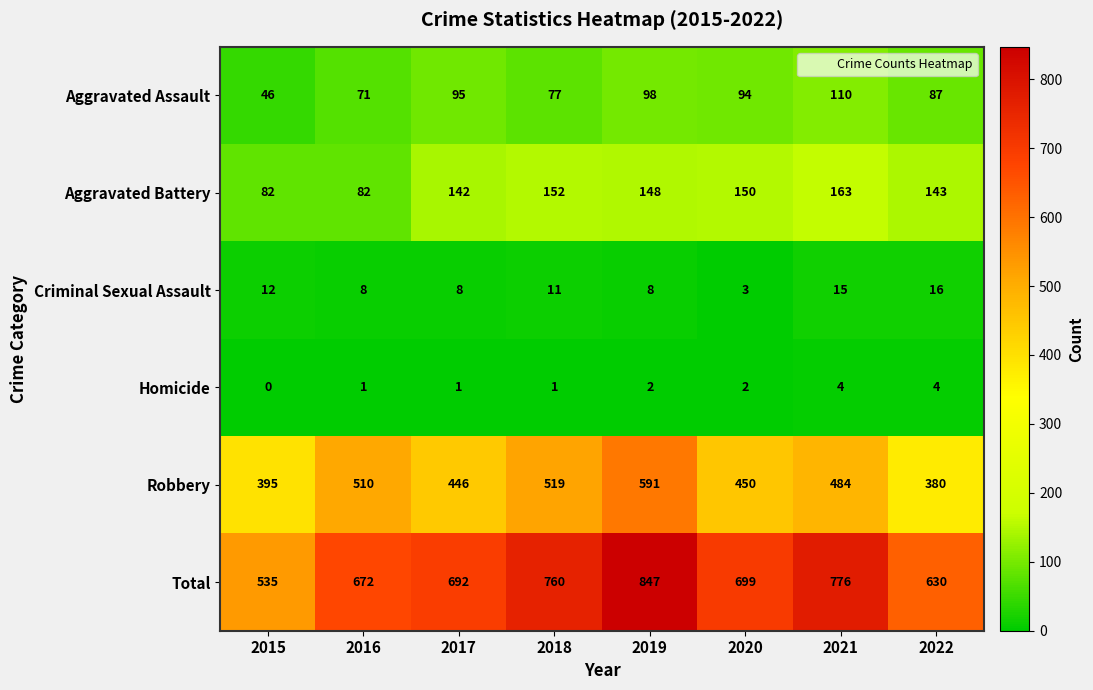

What is the difference between the maximum and minimum values in the Total series?

312